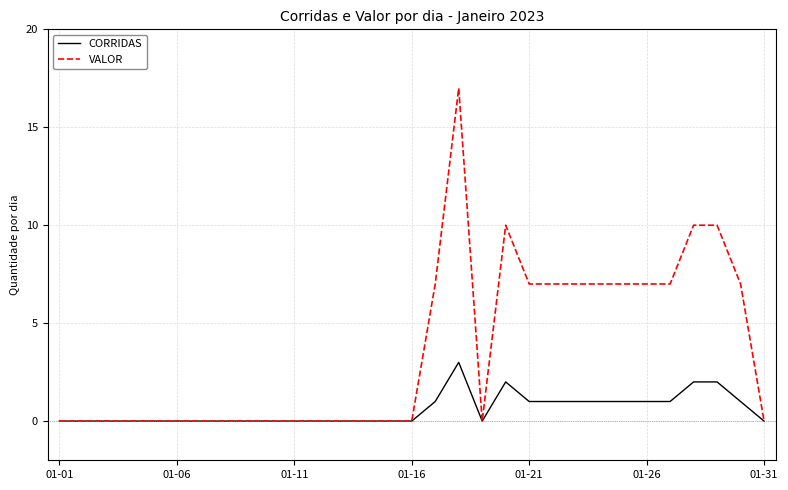

What is the highest value of the CORRIDAS series?

3